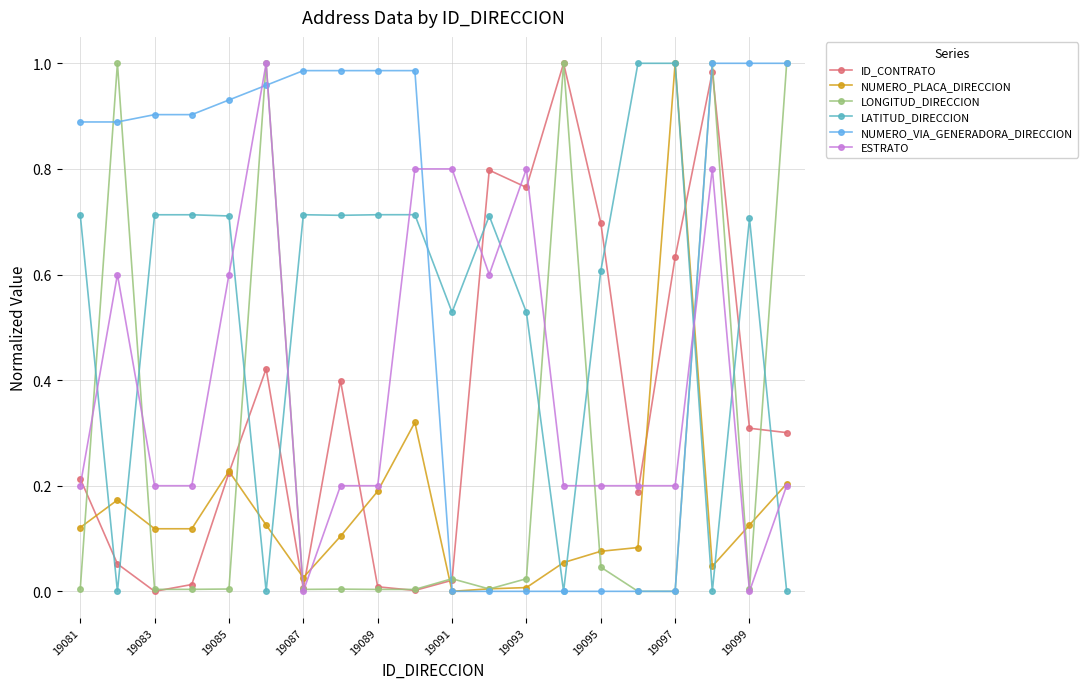

Which series has the largest total across all categories?

NUMERO_VIA_GENERADORA_DIRECCION